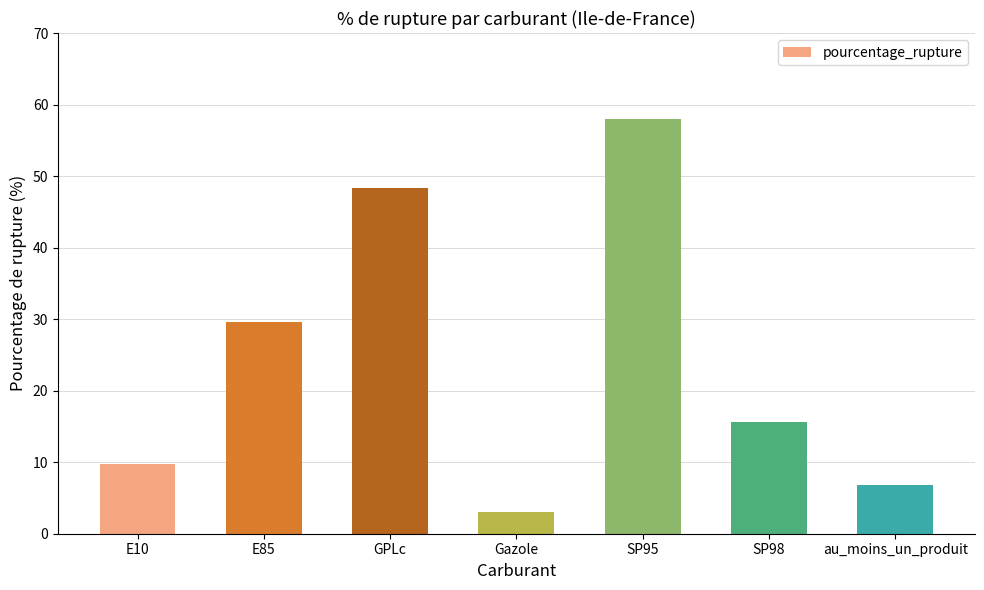

What is the sum of the values at Gazole and SP95?

61.1